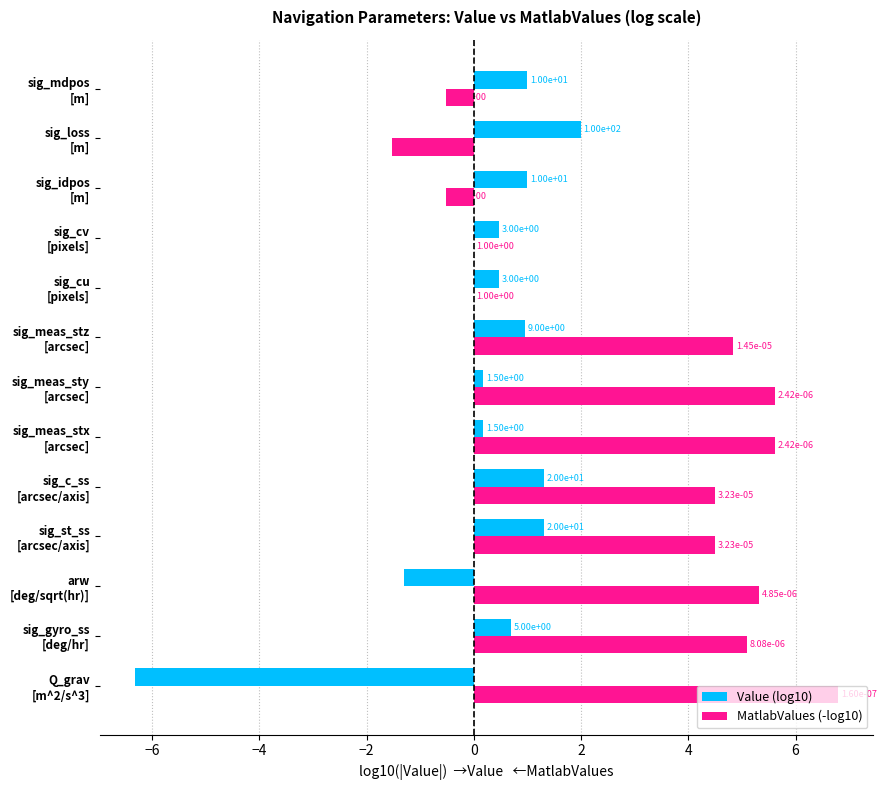

What is the difference between the maximum and minimum values in the Value (log10) series?

8.3